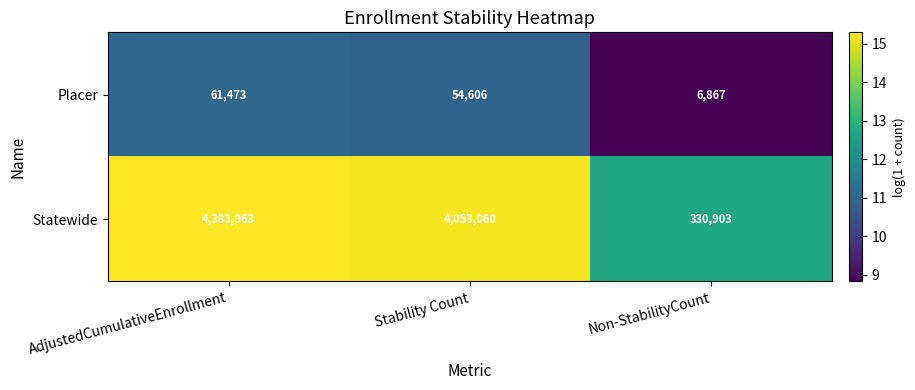

At which label is Placer closest to 34170?

Stability Count